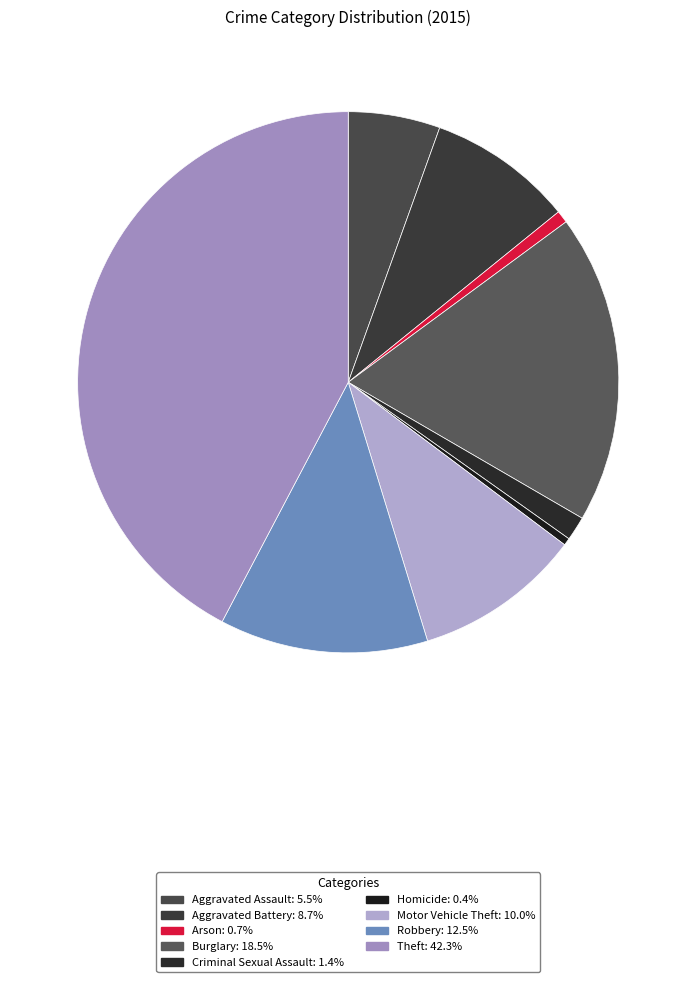

Between Robbery and Arson, which is larger?

Robbery